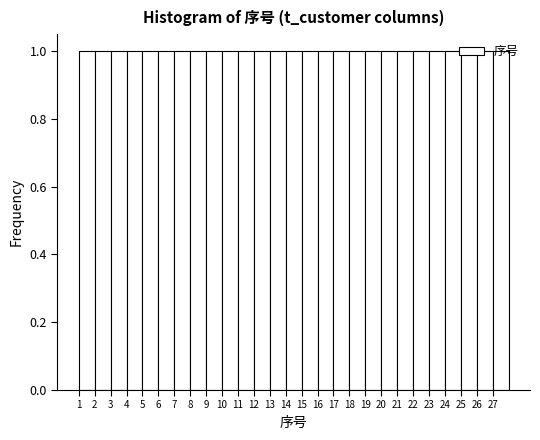

Reading left to right, transcribe this chart: for each bar, give the range it covers on the x-axis and its height. The values are not printed on the chart, so give them approximately, as read against the axis.

1 to 2: 1
2 to 3: 1
3 to 4: 1
4 to 5: 1
5 to 6: 1
6 to 7: 1
7 to 8: 1
8 to 9: 1
9 to 10: 1
10 to 11: 1
11 to 12: 1
12 to 13: 1
13 to 14: 1
14 to 15: 1
15 to 16: 1
16 to 17: 1
17 to 18: 1
18 to 19: 1
19 to 20: 1
20 to 21: 1
21 to 22: 1
22 to 23: 1
23 to 24: 1
24 to 25: 1
25 to 26: 1
26 to 27: 1
27 to 28: 1